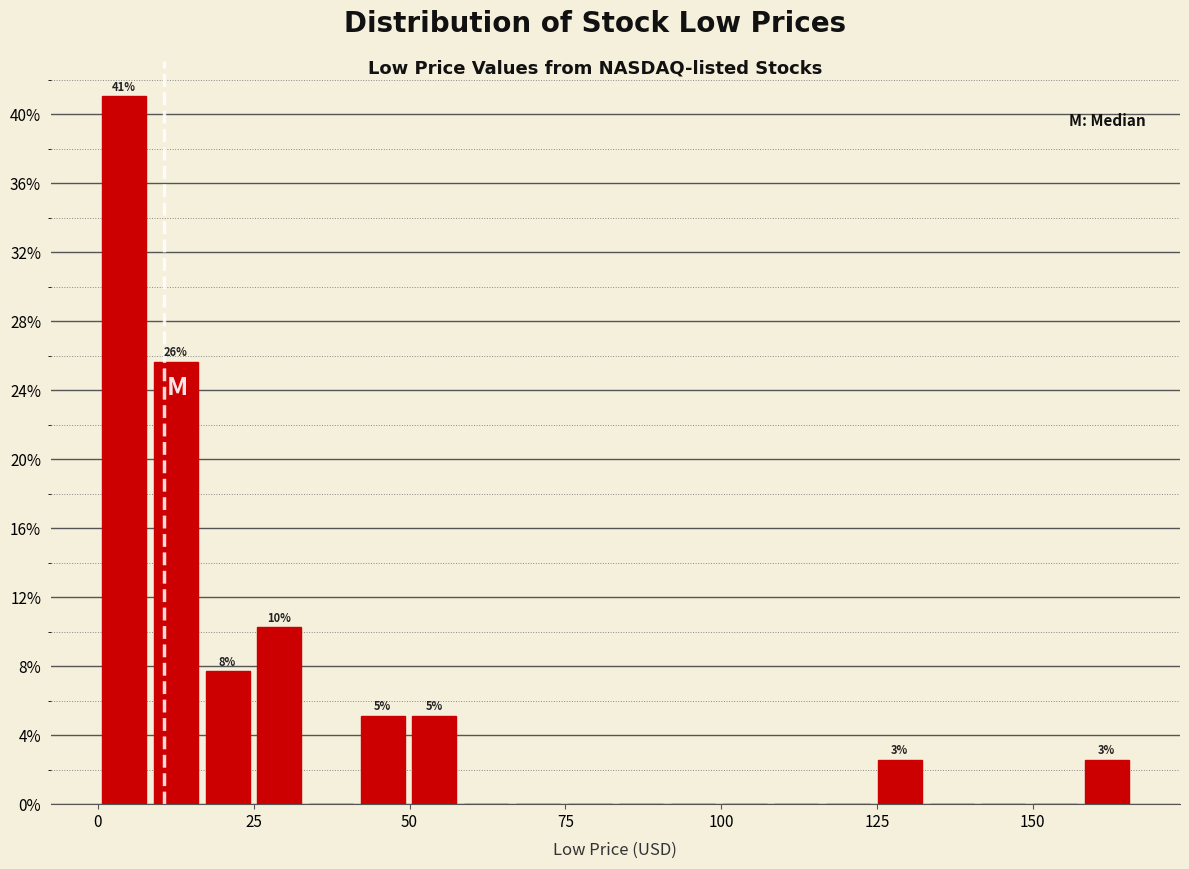

Read against the x-axis, roughly where is the centre of the tallest bar?

5